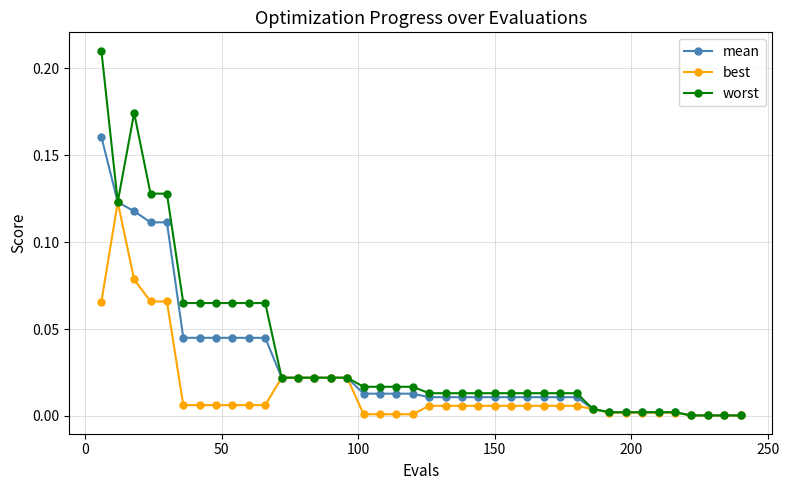

List the series in order of their peak value, lowest first.

best, mean, worst